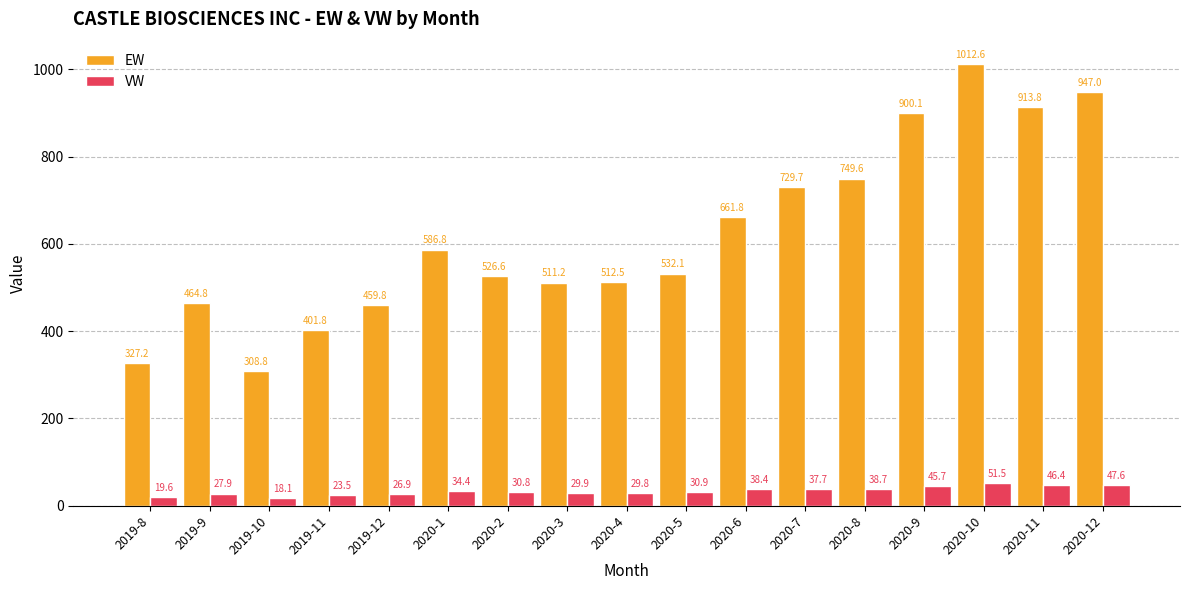

Count the number of categories in the chart.

17